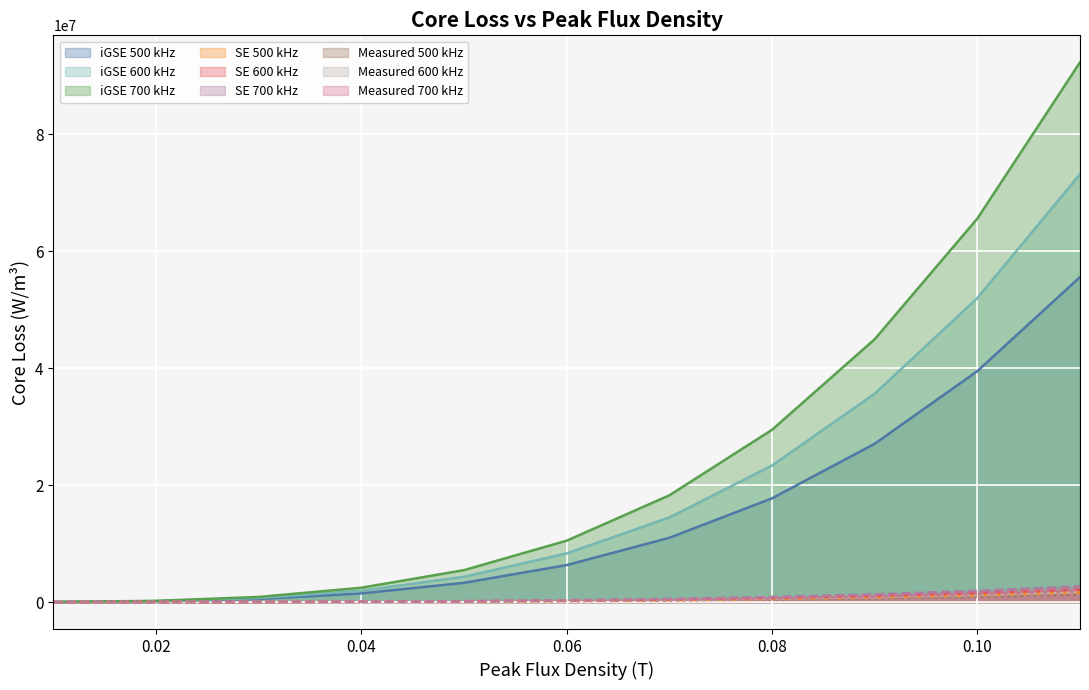

How many values in the loss calculted by SE series exceed 1627722?

3